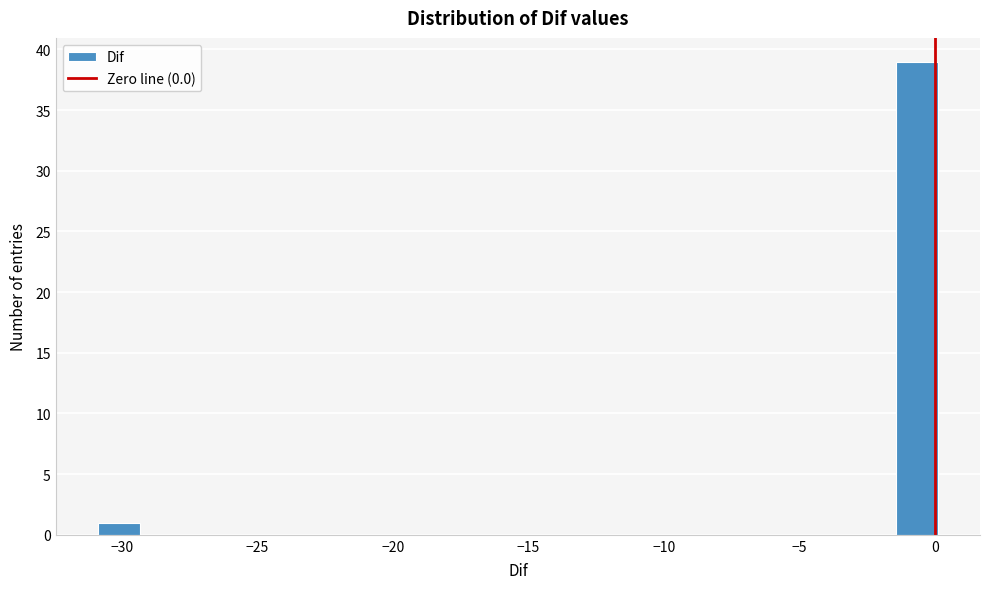

Around what value on the x-axis is the tallest bar? Give the approximate position of its centre, as read against the axis.

-0.5